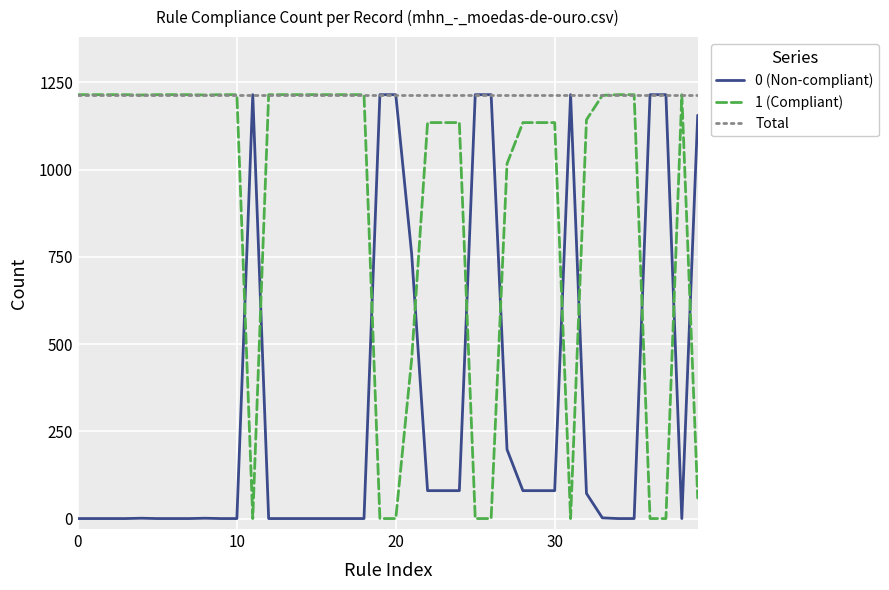

List the series in order of their overall mean, lowest first.

0 (Non-compliant), 1 (Compliant), Total